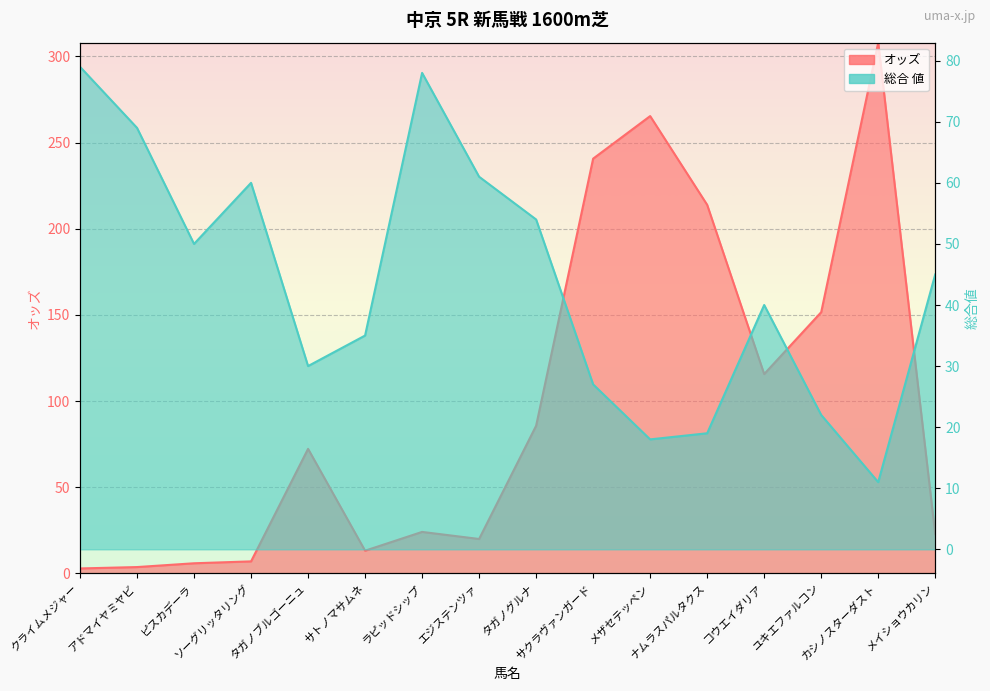

What is the sum of all オッズ values?

1552.9